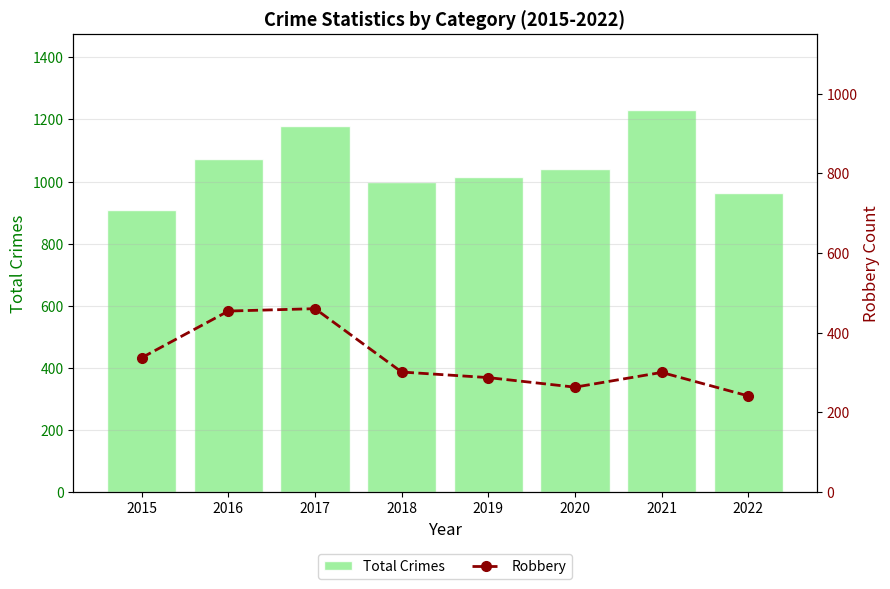

What is the difference between the second highest and minimum values in the Robbery series?

213